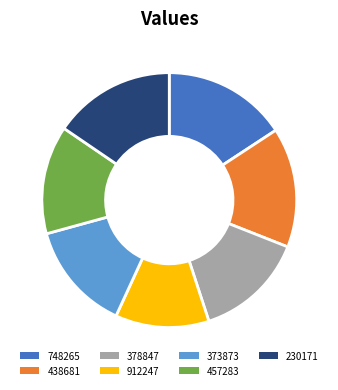

Which category has the smallest portion of the pie?

912247